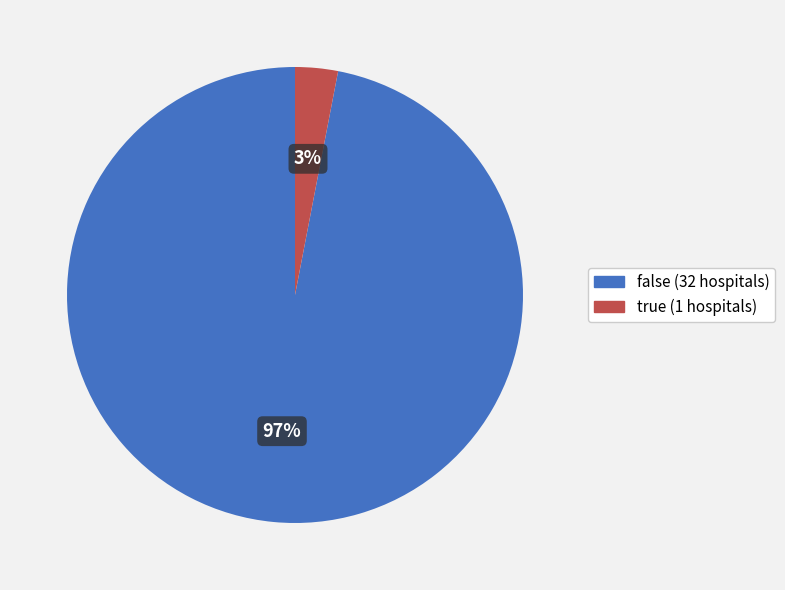

What percentage is the true slice, to the nearest percent?

3%